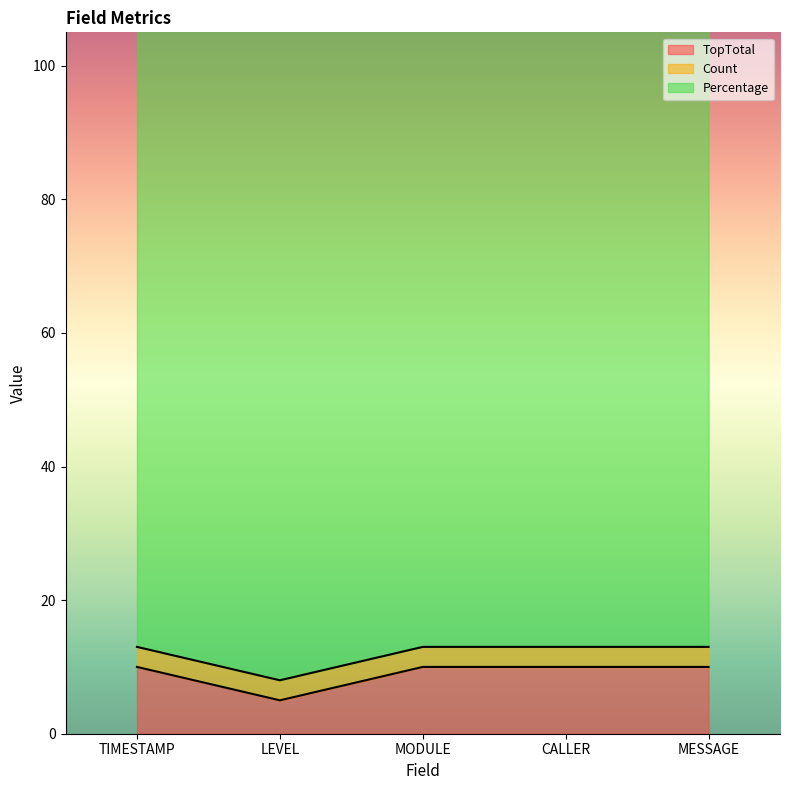

Reading right to left, extract all data points from this chart.

TopTotal: MESSAGE=10	CALLER=10	MODULE=10	LEVEL=5	TIMESTAMP=10
Count: MESSAGE=3	CALLER=3	MODULE=3	LEVEL=3	TIMESTAMP=3
Percentage: MESSAGE=100	CALLER=100	MODULE=100	LEVEL=100	TIMESTAMP=100